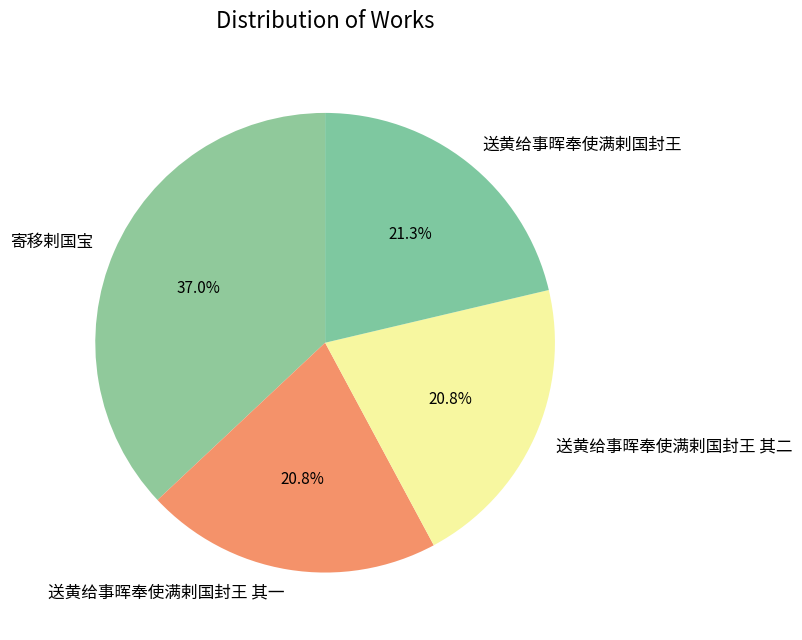

Is the sum of 寄移剌国宝 and 送黄给事晖奉使满剌国封王 greater than half?

Yes